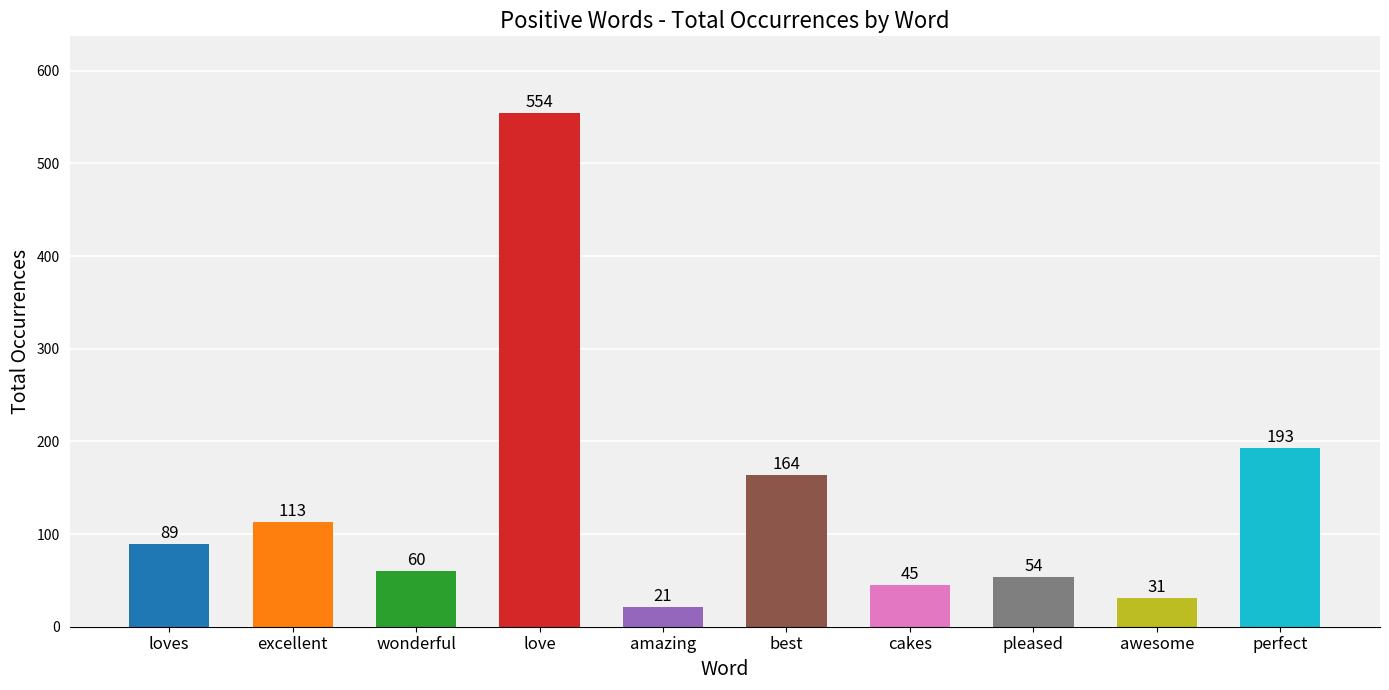

What is the change in value from amazing to best?

+143